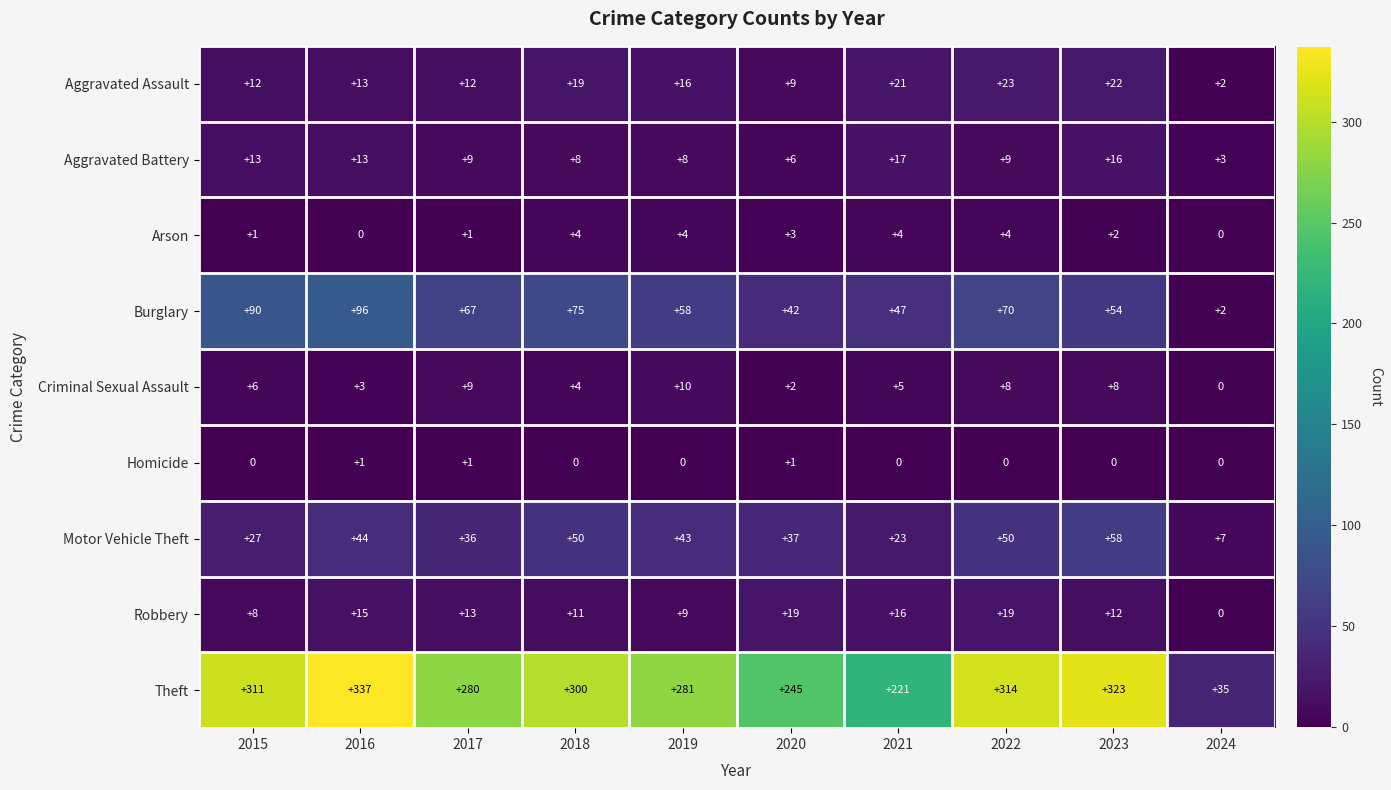

At which category does the chart reach its peak across all series?

2016